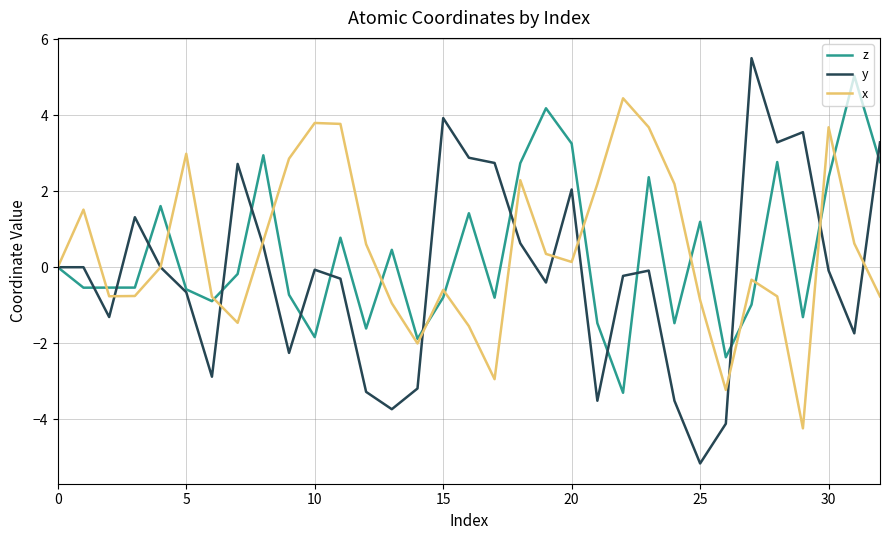

What is the maximum value shown in the chart?

5.5